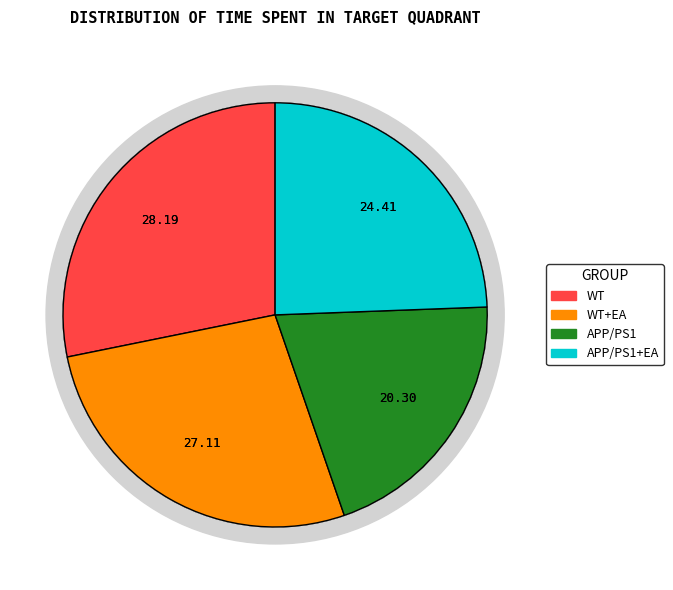

Do APP/PS1+EA and APP/PS1 together represent more than half of the pie?

No